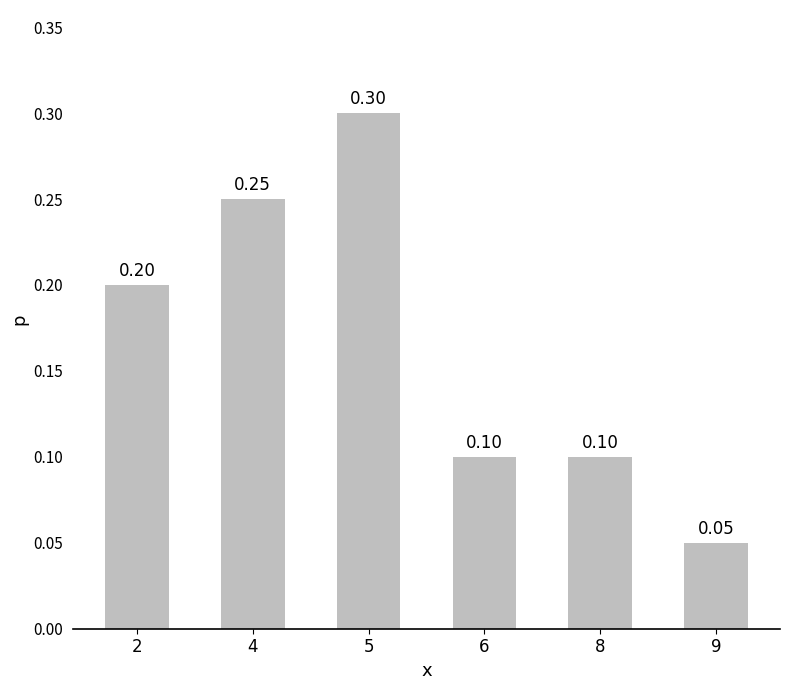

Are the bars grouped side by side (vs. stacked)?

No